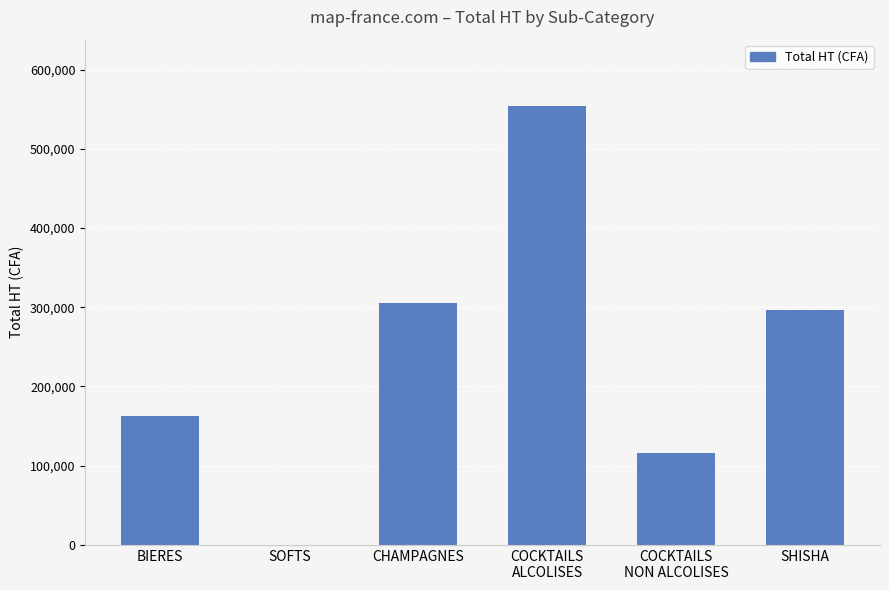

Which has a higher value, BIERES or CHAMPAGNES?

CHAMPAGNES